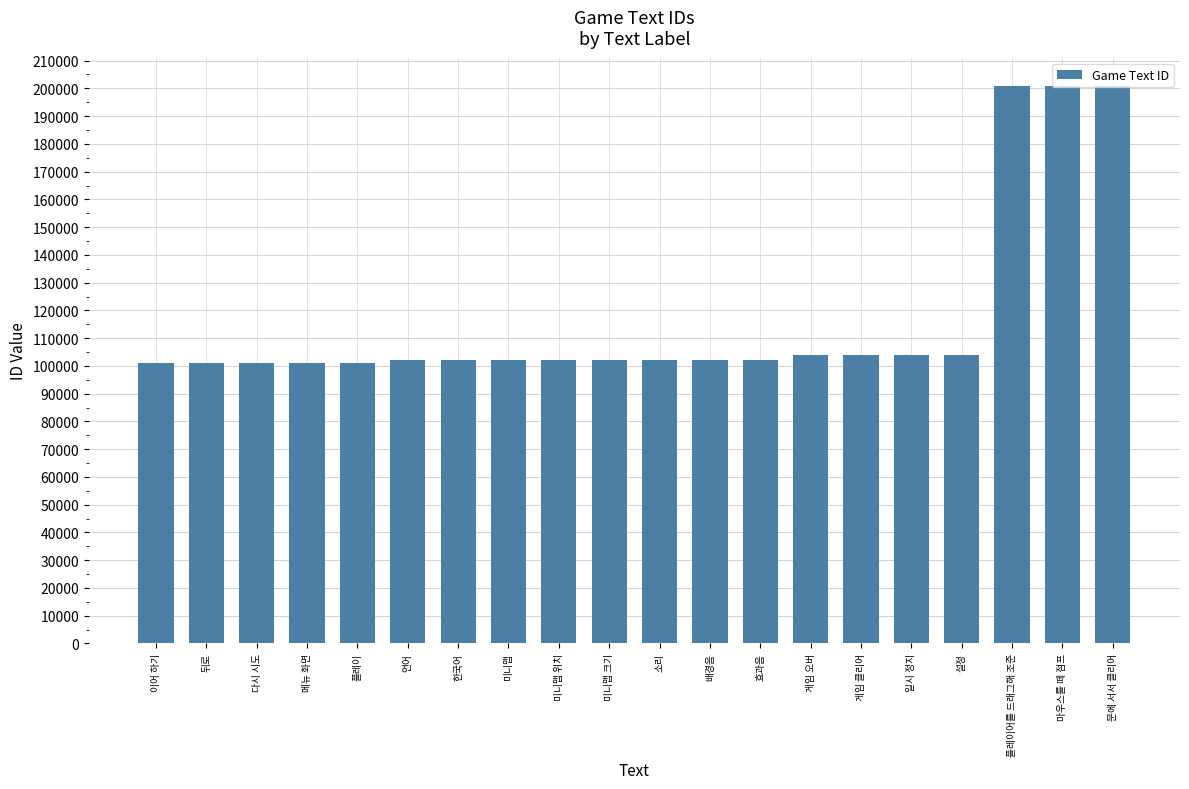

What is the difference between the values at 마우스를 떼 점프 and 플레이어를 드래그해 조준?

1